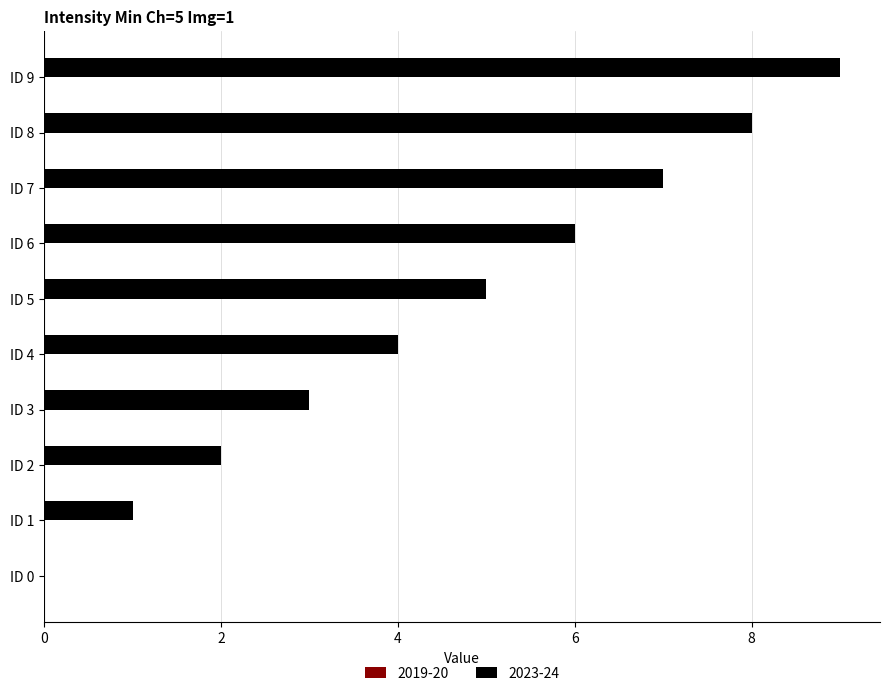

What is the sum of all values?

45